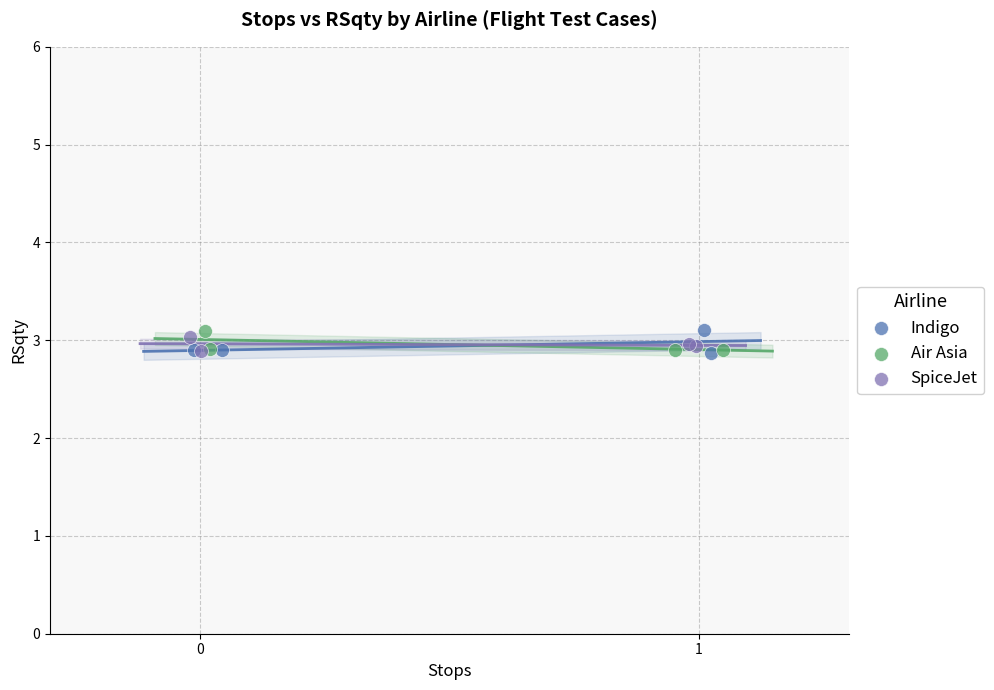

What are all the series names shown in the legend?

Indigo, Air Asia, SpiceJet